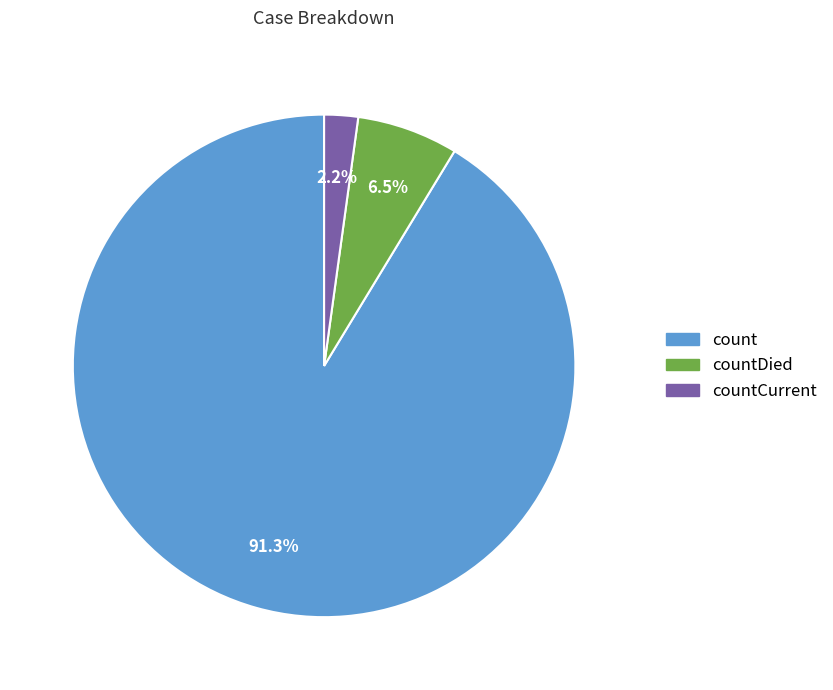

Is there any slice that represents more than half of the pie?

Yes